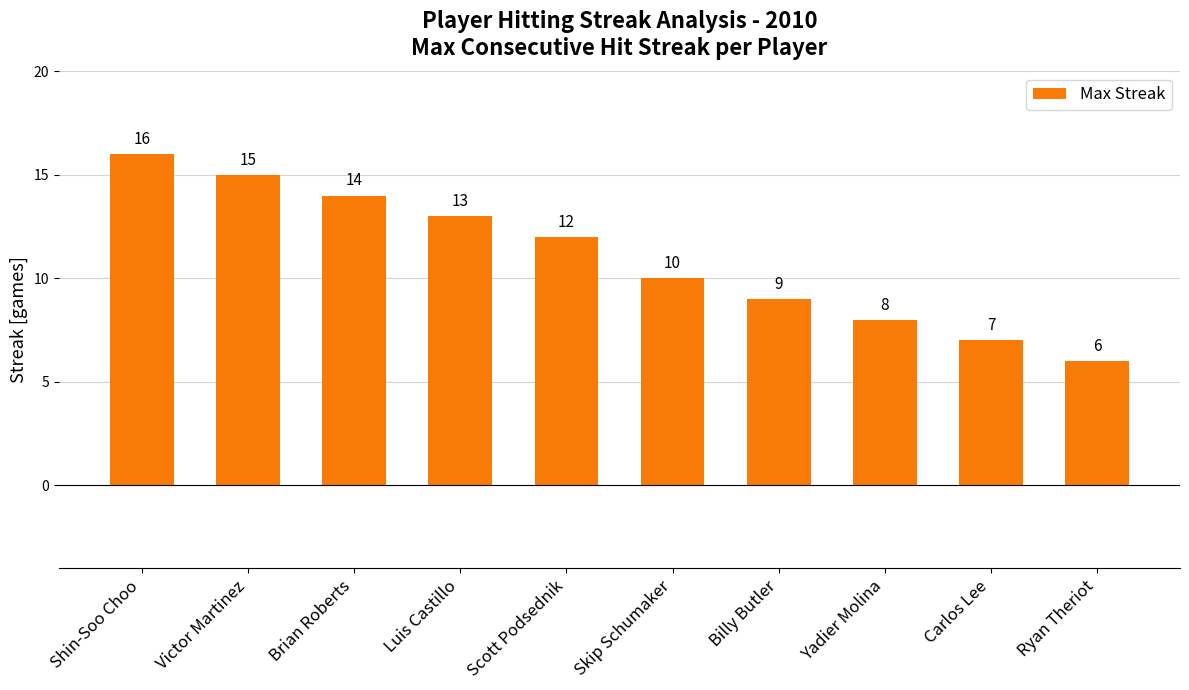

Which category has the highest value across all series?

Shin-Soo Choo